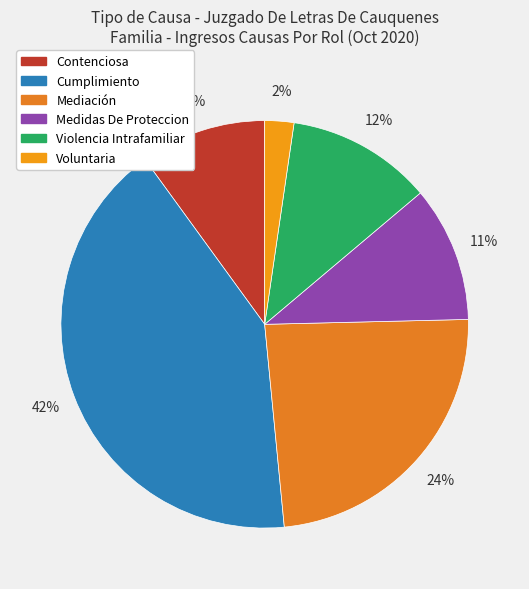

What percentage is the Medidas De Proteccion slice, to the nearest percent?

11%